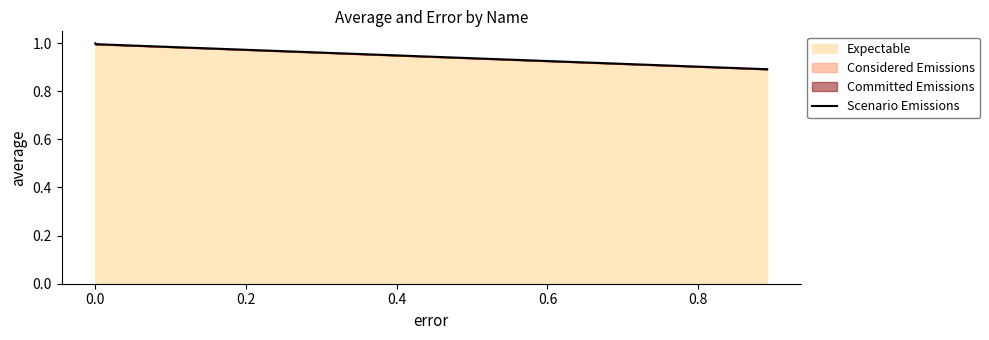

Reading left to right, what are all the values shown in this chart?

1.0	1.0	1.0	0.9